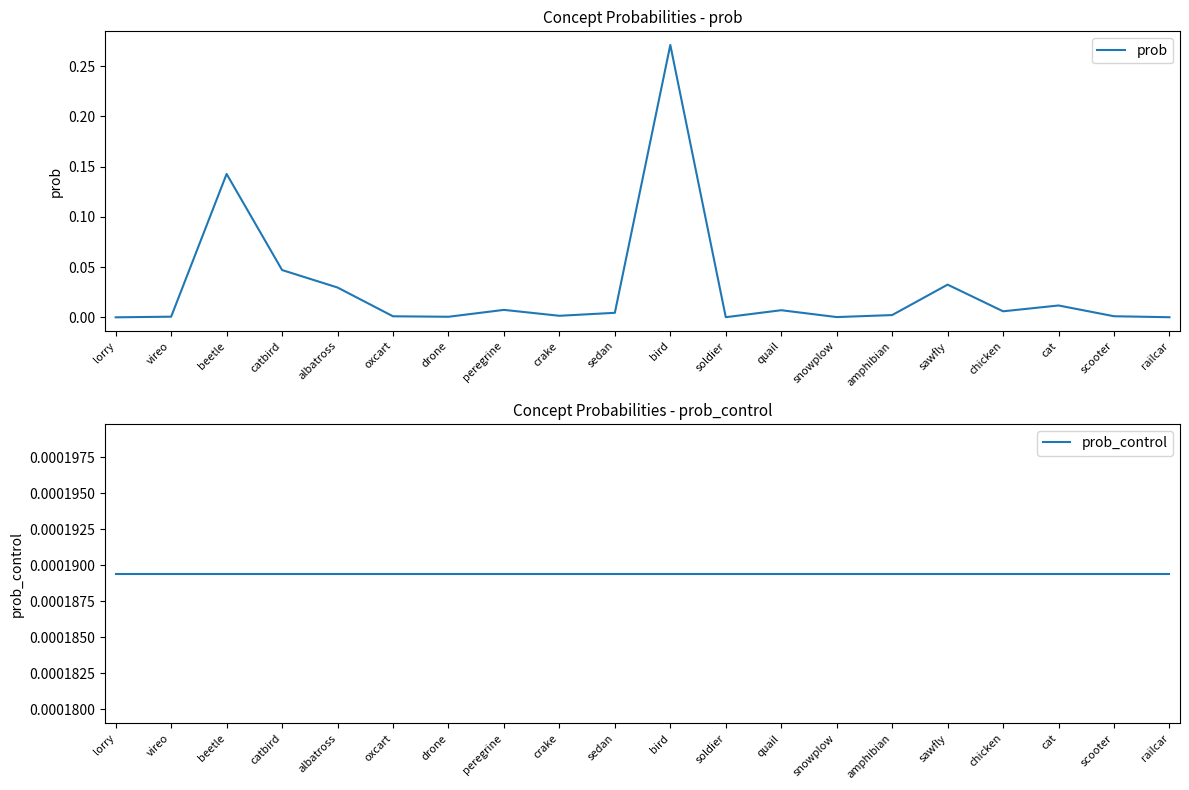

Between sedan and sawfly, which series saw the biggest shift?

prob